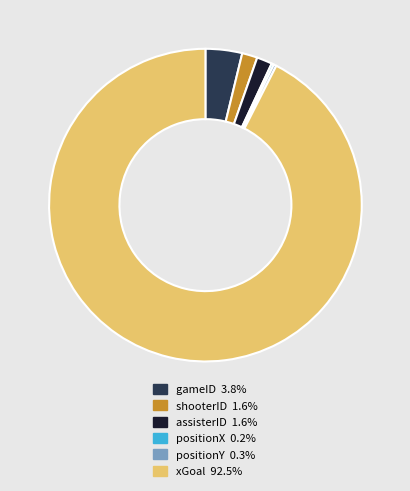

Does any single category account for the majority?

Yes